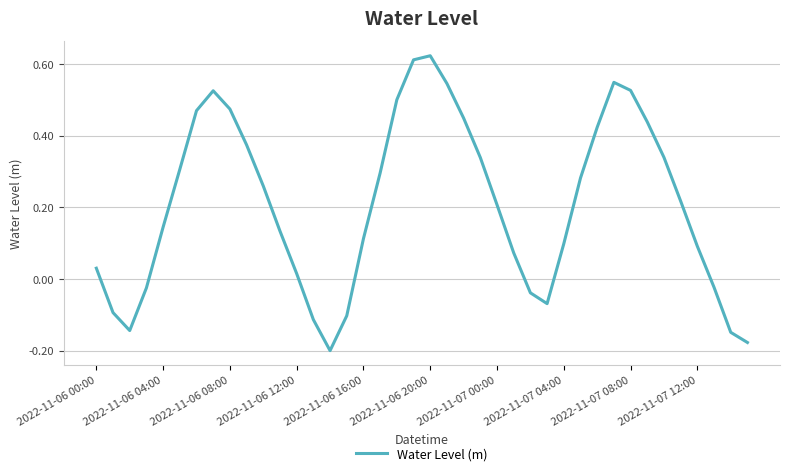

How many interior local peaks (higher than both neighbors) does the data have?

3